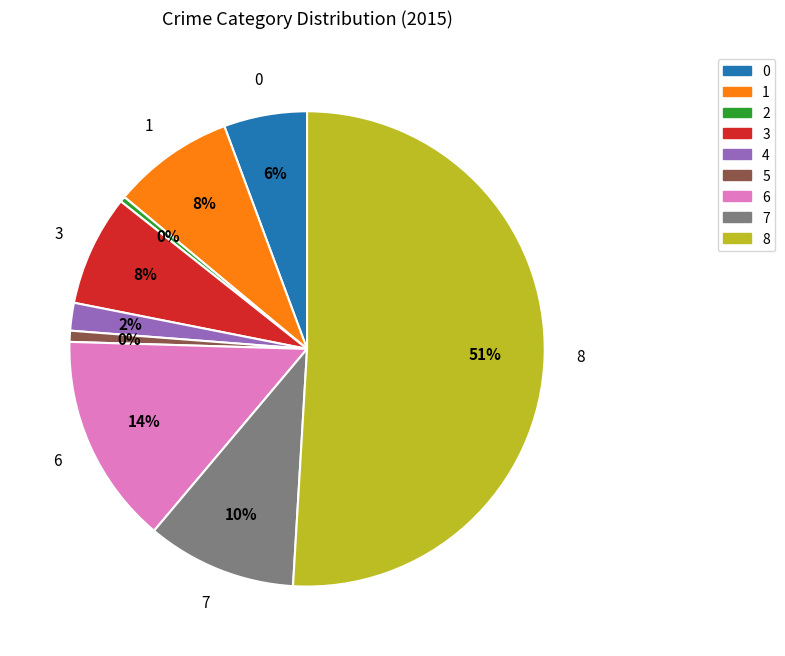

Is there a majority slice in this chart?

Yes